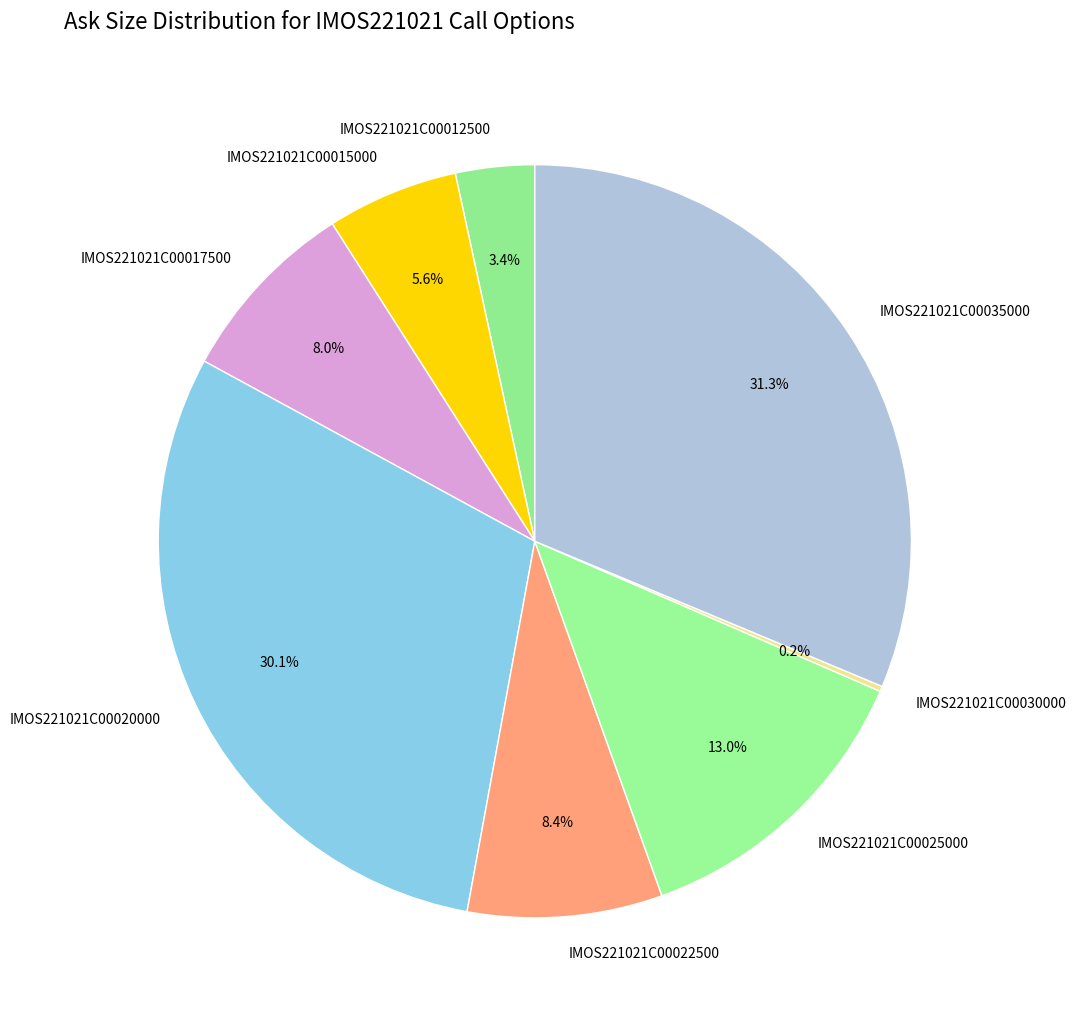

What is the largest slice in the pie chart?

IMOS221021C00035000